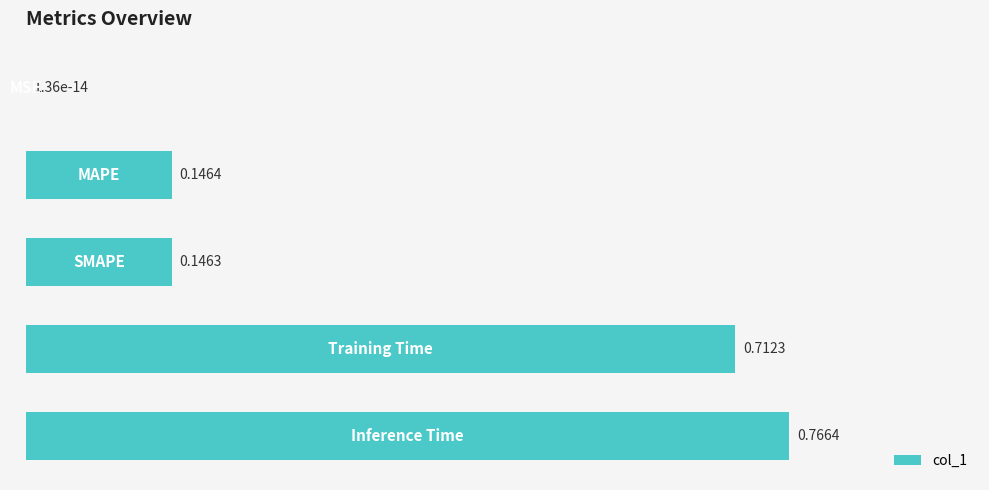

What is the sum of all values?

1.8